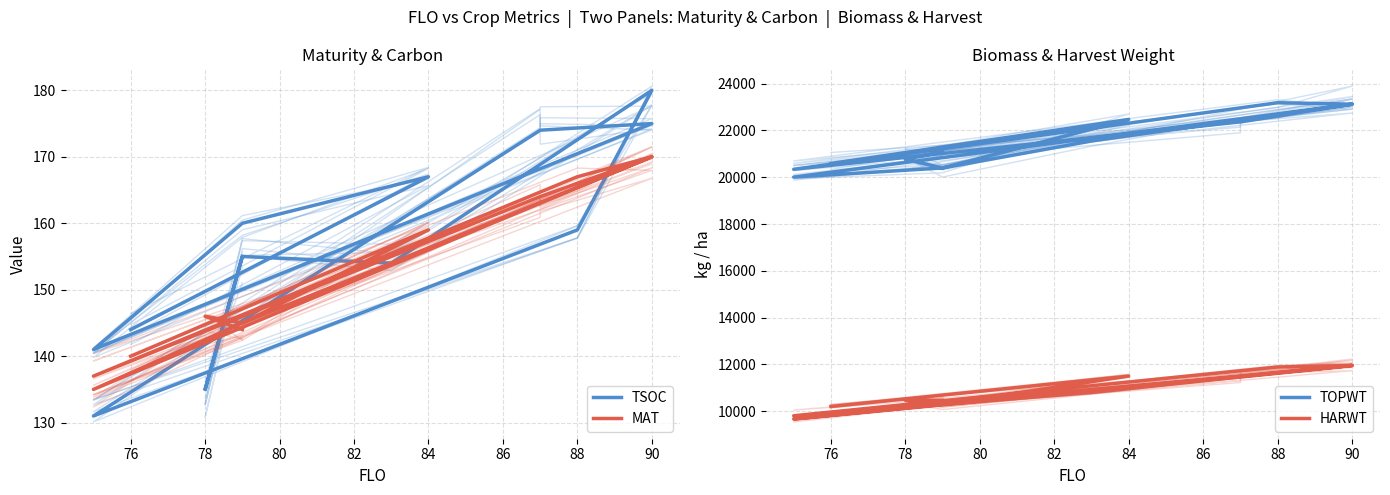

At which category does TSOC reach its first local valley?

80